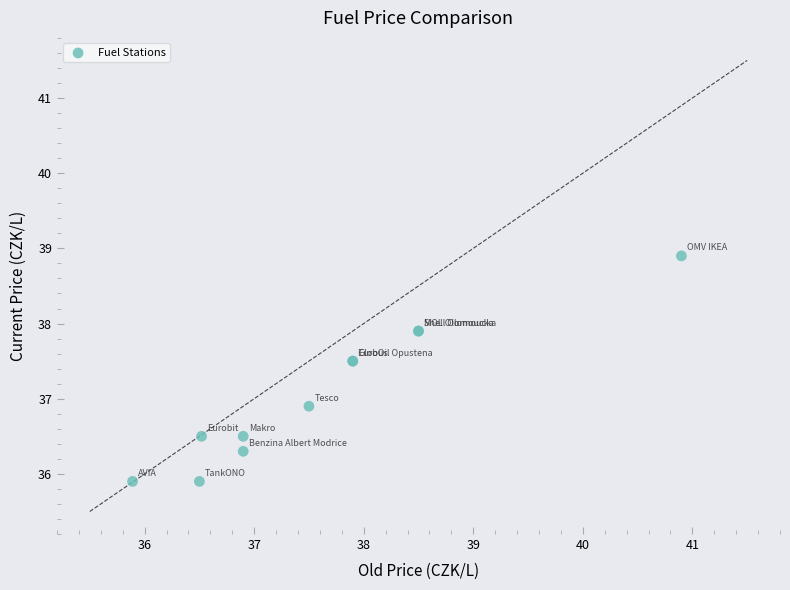

What Y value in the scatter plot is closest to 37?

36.9